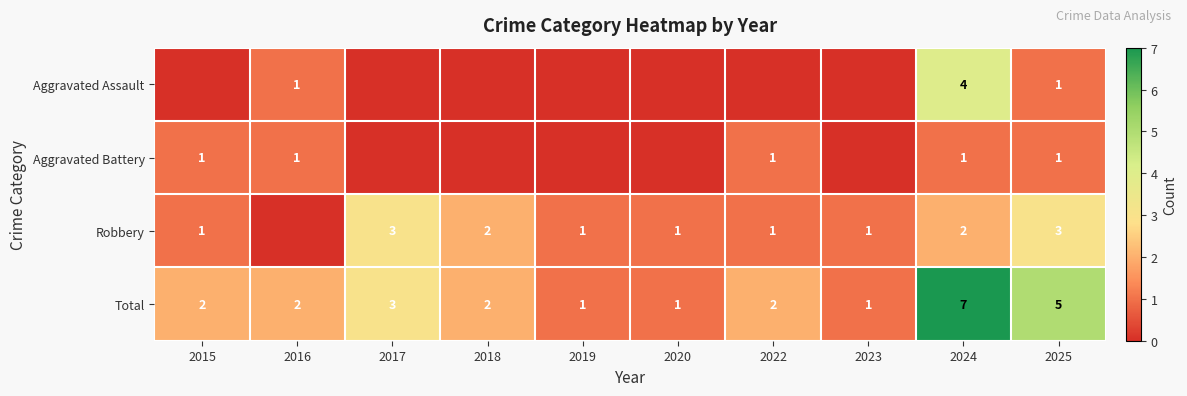

The Total series shows 2 at 2018. True or false?

True